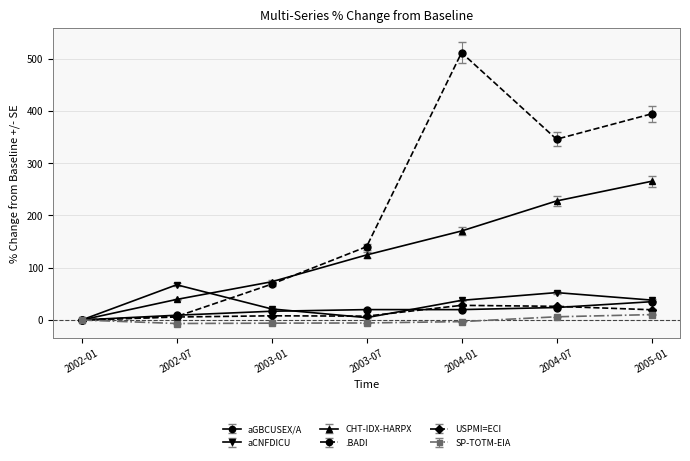

What is the value of the USPMI=ECI point at the 6th from the left?

26.1